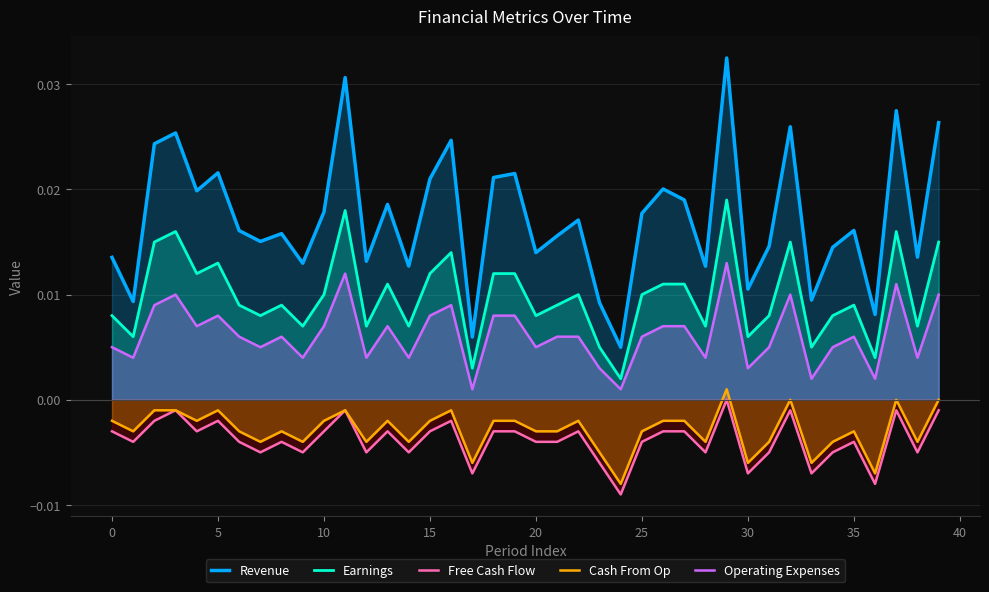

Which series has the largest total across all categories?

Revenue